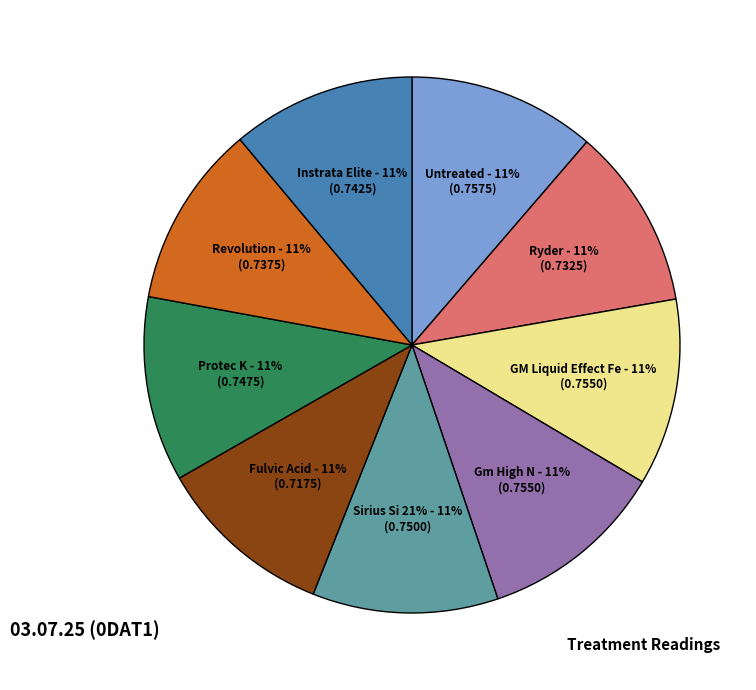

Rank the categories by value from lowest to highest.

[6] Fulvic Acid, [2] Ryder, [8] Revolution, [9] Instrata Elite, [7] Protec K, [5] Sirius Si 21%, [3] GM Liquid Effect Fe, [4] Gm High N, [1] Untreated